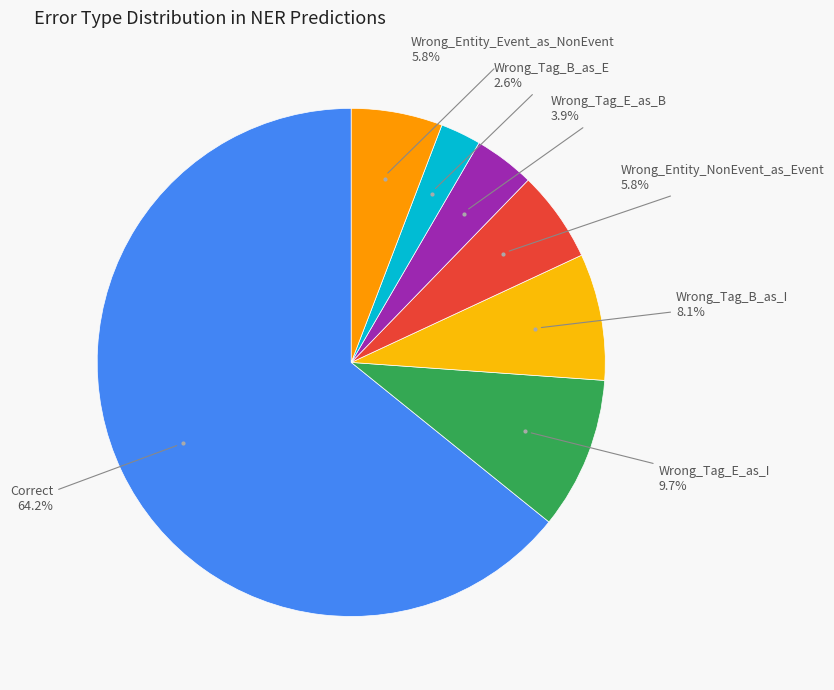

How many segments does this pie chart have?

7